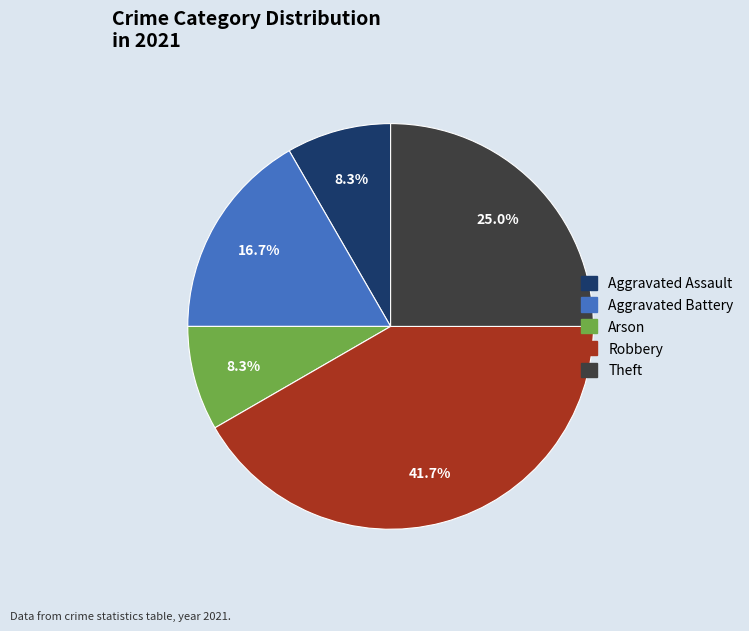

What percentage is NOT represented by Robbery?

58.3%